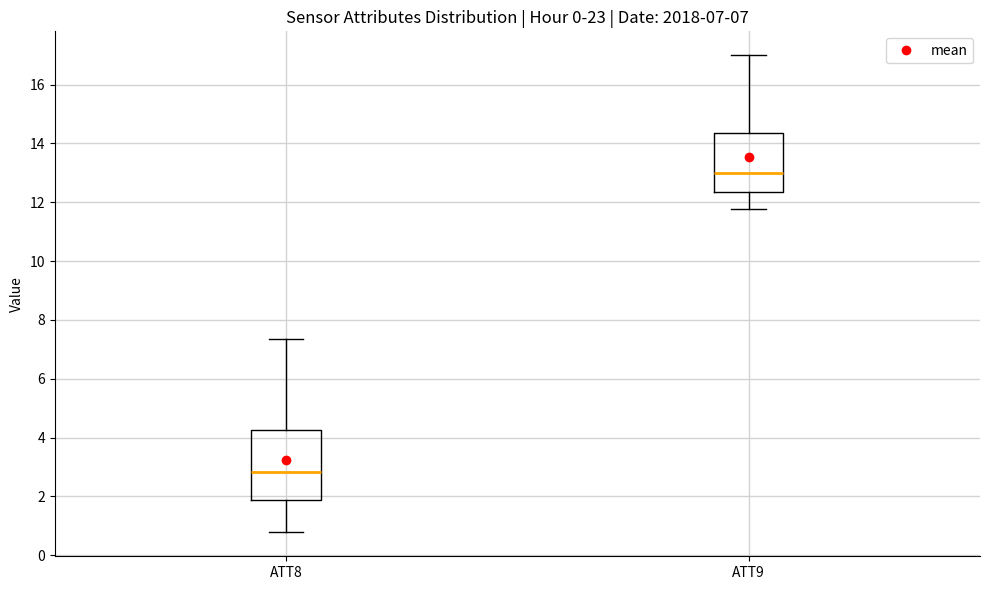

Which box's median line is the highest?

ATT9